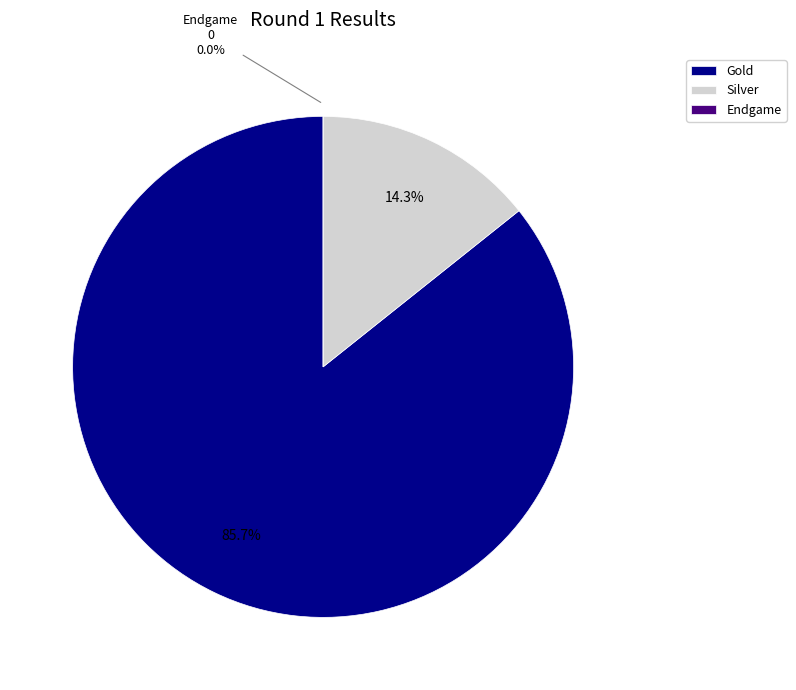

How much of the chart is everything except Gold?

14.3%